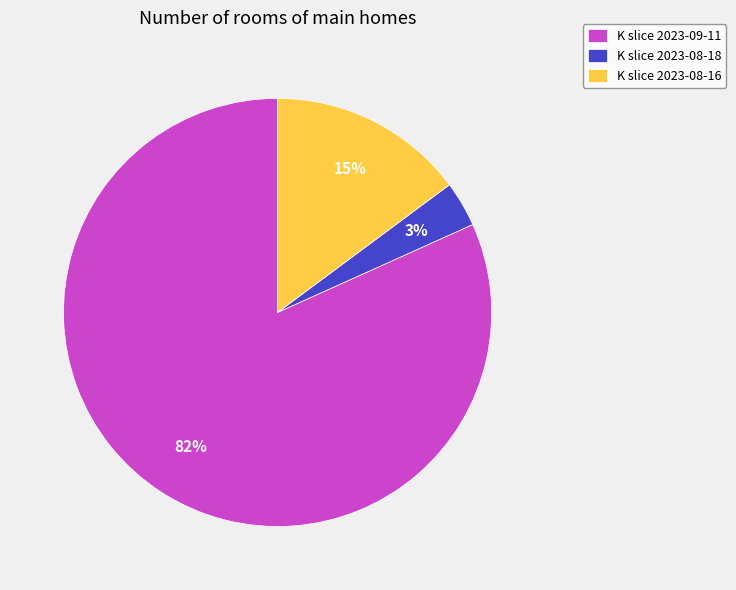

True or false: K slice 2023-08-16 accounts for 15% of the total.

True